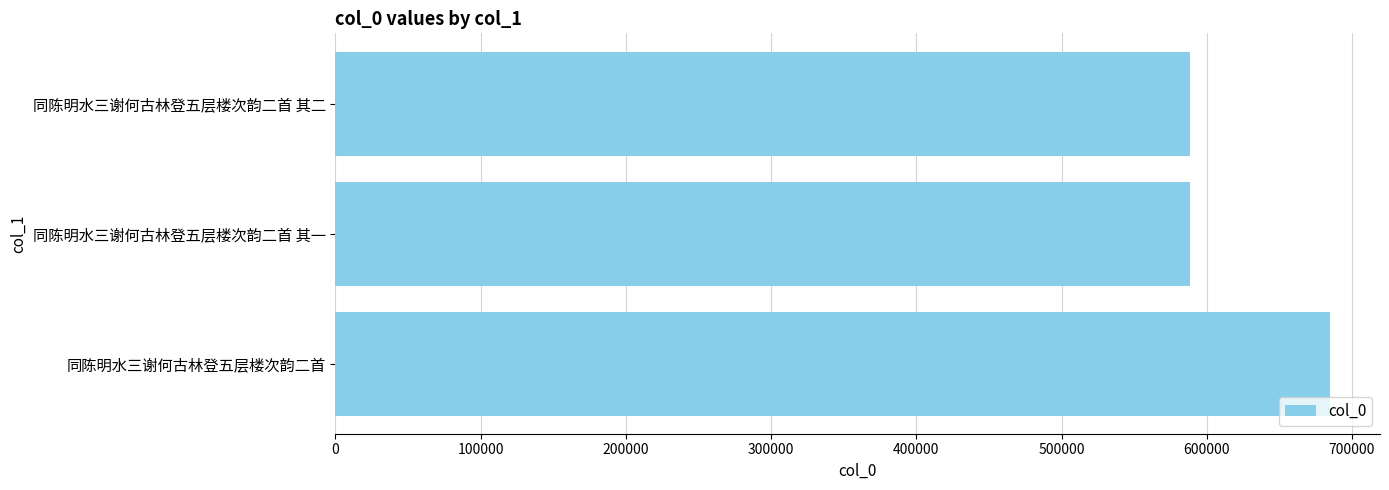

Where is the data nearest to the value 636703?

同陈明水三谢何古林登五层楼次韵二首 其二